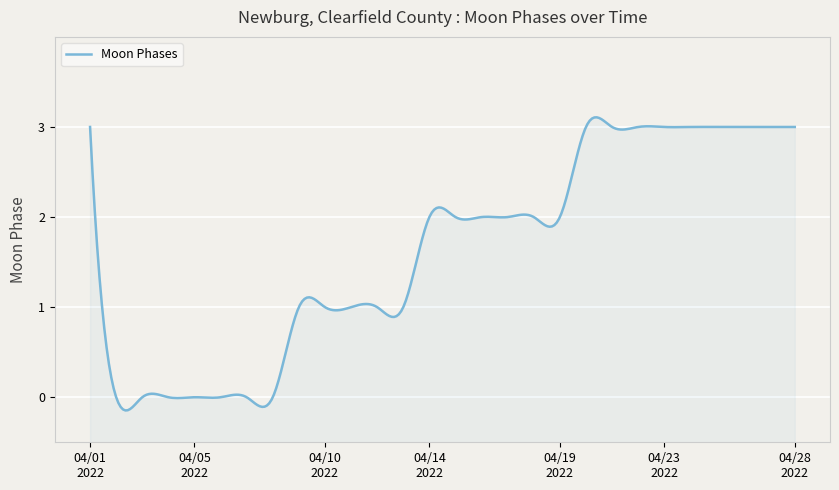

How many distinct data groups are displayed?

1